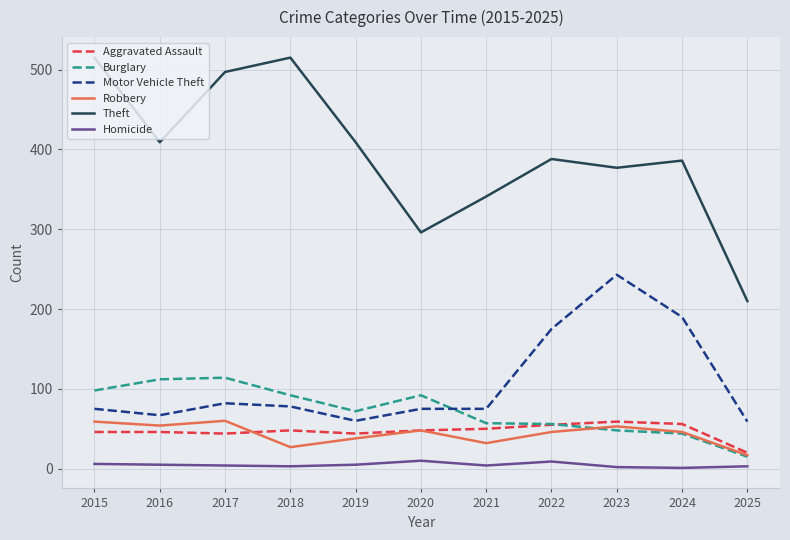

Count the number of categories in the chart.

11